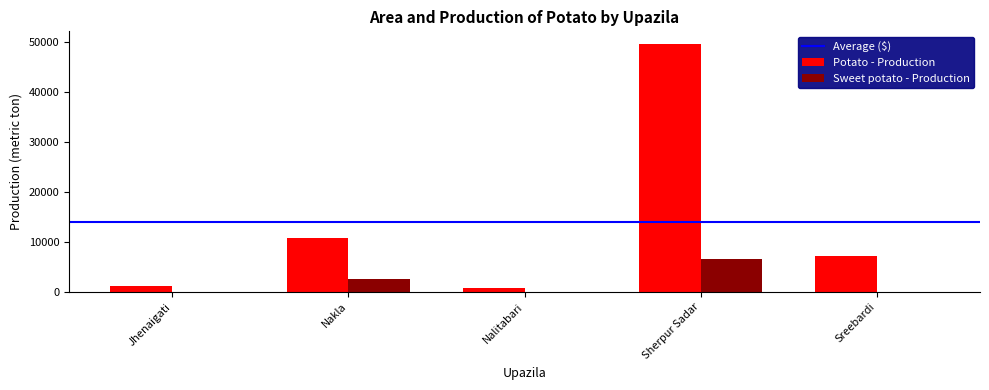

How many categories are shown in the chart?

5